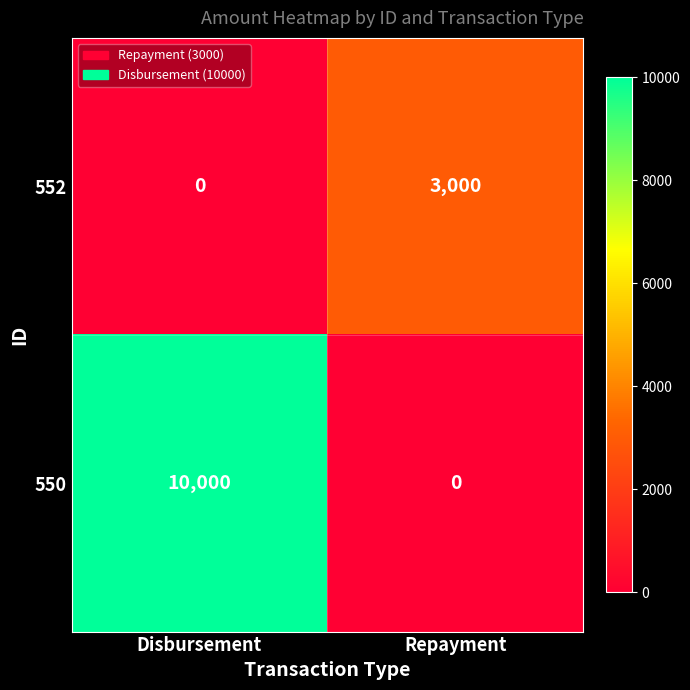

What is the difference between the maximum and minimum values in the 550 series?

10000